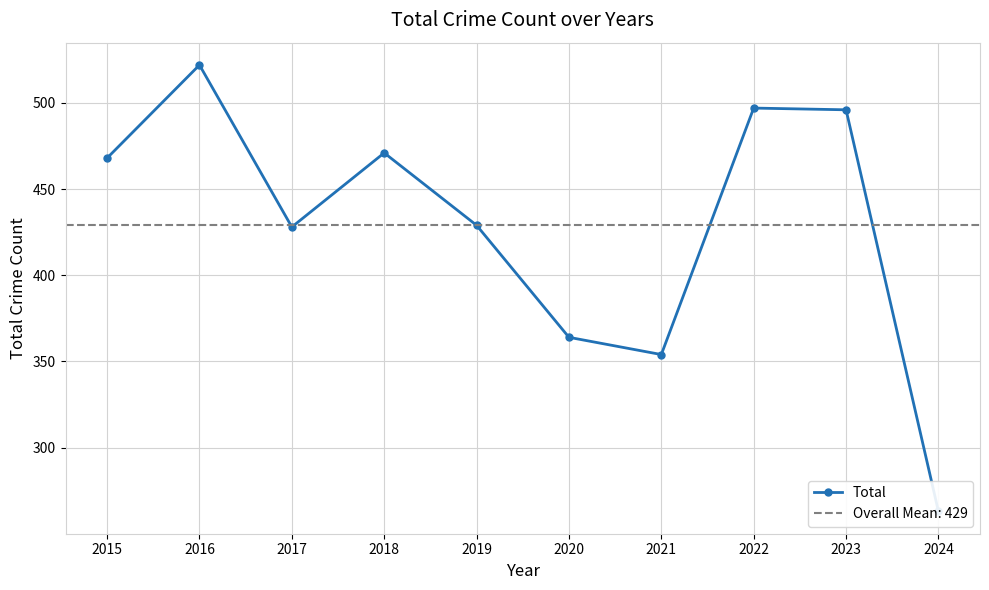

How many points are higher than both their immediate neighbors (excluding endpoints)?

3